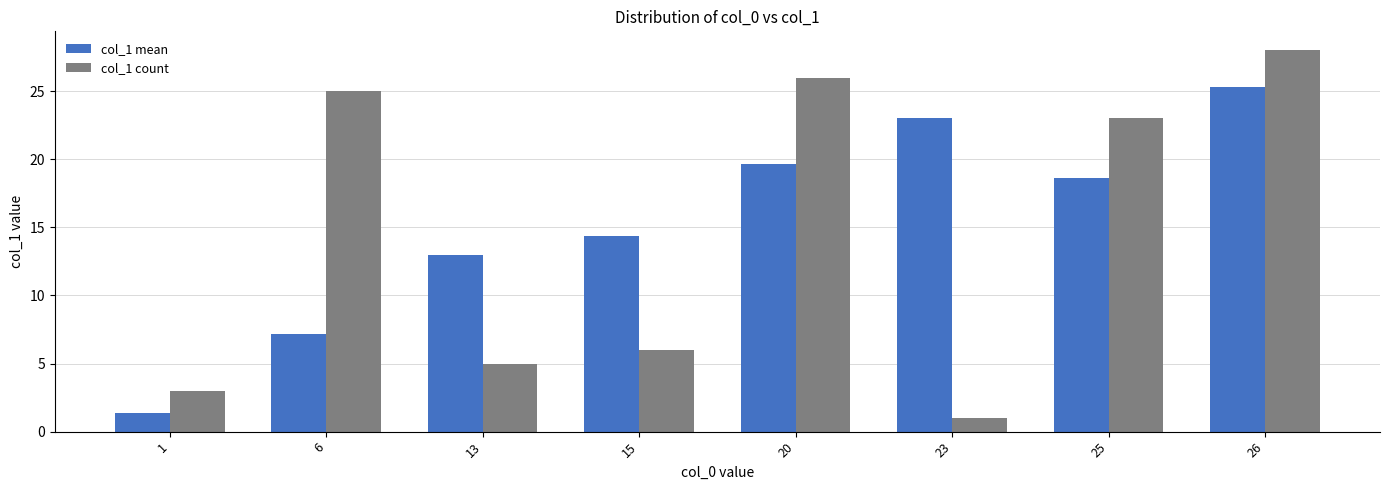

At which label does col_1 count reach its peak?

26